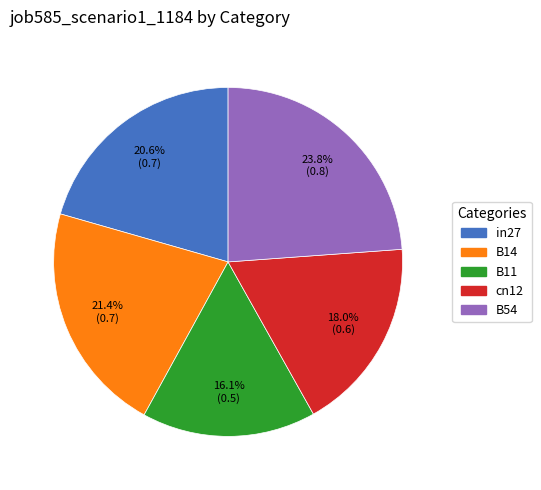

Do B54 and in27 together represent more than half of the pie?

No